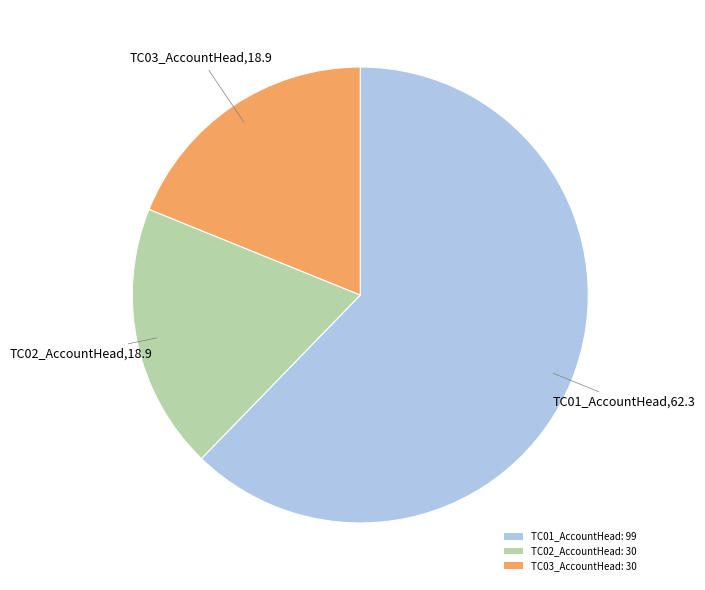

Count the number of slices in the pie.

3